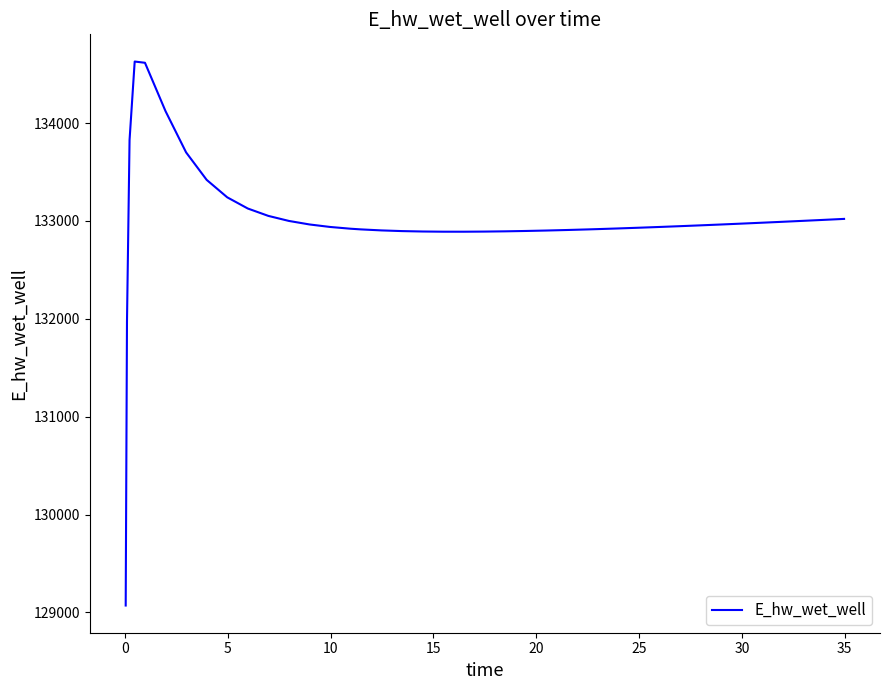

What is the smallest value displayed?

129070.3